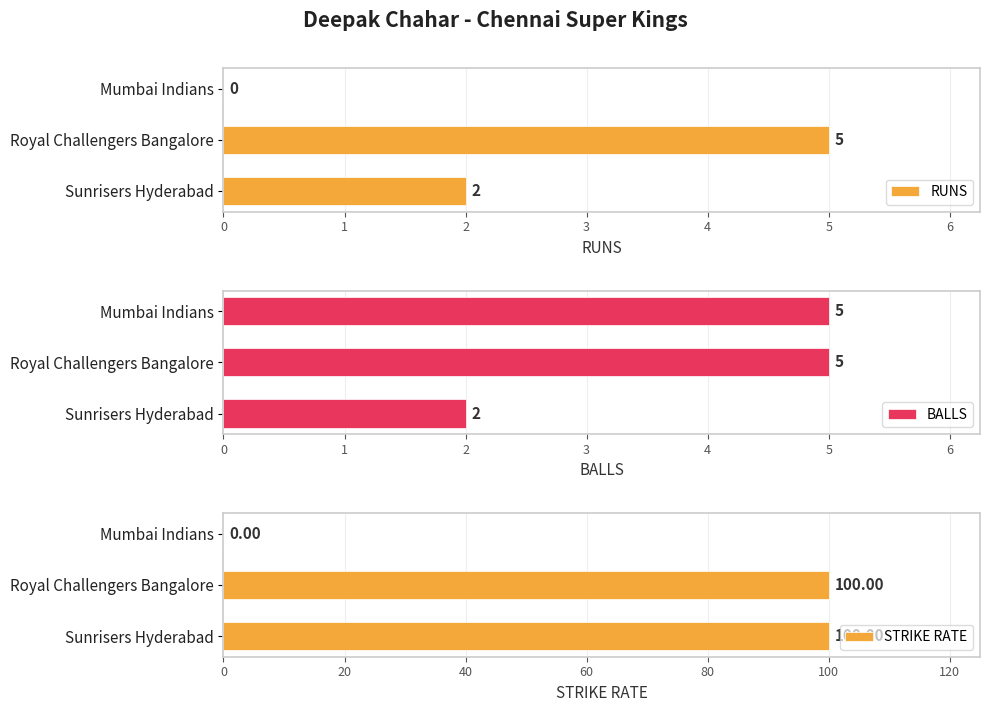

How many positive values does the STRIKE RATE series have?

2